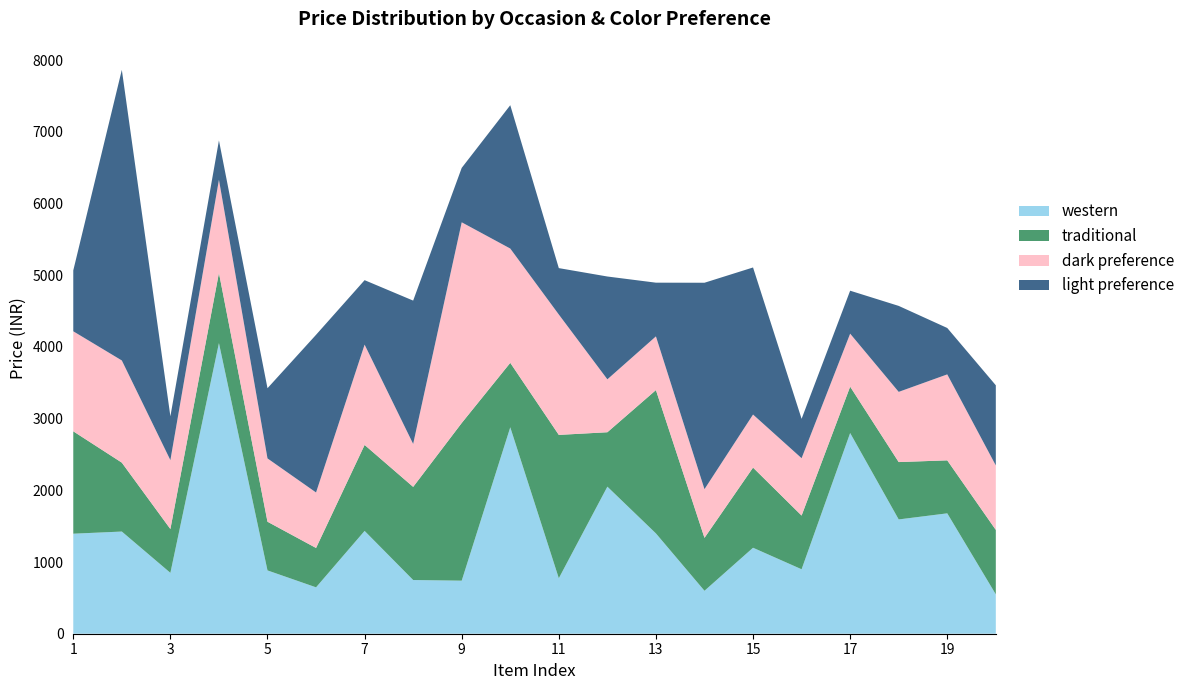

Reading right to left, list all the values displayed in this chart.

western: 20=549	19=1679	18=1594	17=2799	16=899	15=1199	14=599	13=1399	12=2051	11=774	10=2879	9=740	8=749	7=1434	6=647	5=883	4=4053	3=849	2=1425	1=1395
traditional: 20=899	19=739	18=800	17=647	16=749	15=1118	14=738	13=1999	12=759	11=1999	10=899	9=2199	8=1299	7=1199	6=549	5=679	4=979	3=611	2=961	1=1428
dark preference: 20=899	19=1199	18=979	17=739	16=800	15=740	14=679	13=749	12=738	11=1679	10=1594	9=2799	8=599	7=1399	6=774	5=883	4=1299	3=961	2=1425	1=1395
light preference: 20=1118	19=647	18=1199	17=599	16=549	15=2051	14=2879	13=749	12=1434	11=647	10=1999	9=759	8=1999	7=899	6=2199	5=979	4=549	3=611	2=4053	1=849